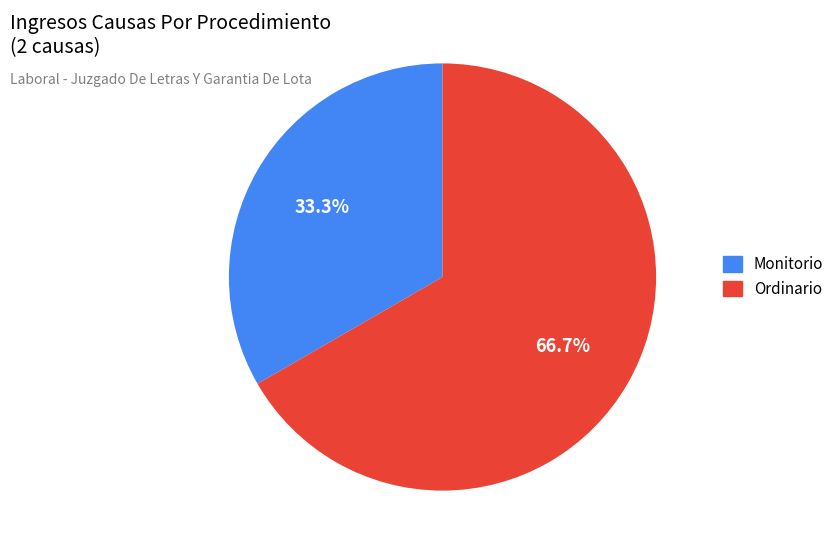

To the nearest percent, what percentage of the pie is Monitorio?

33%